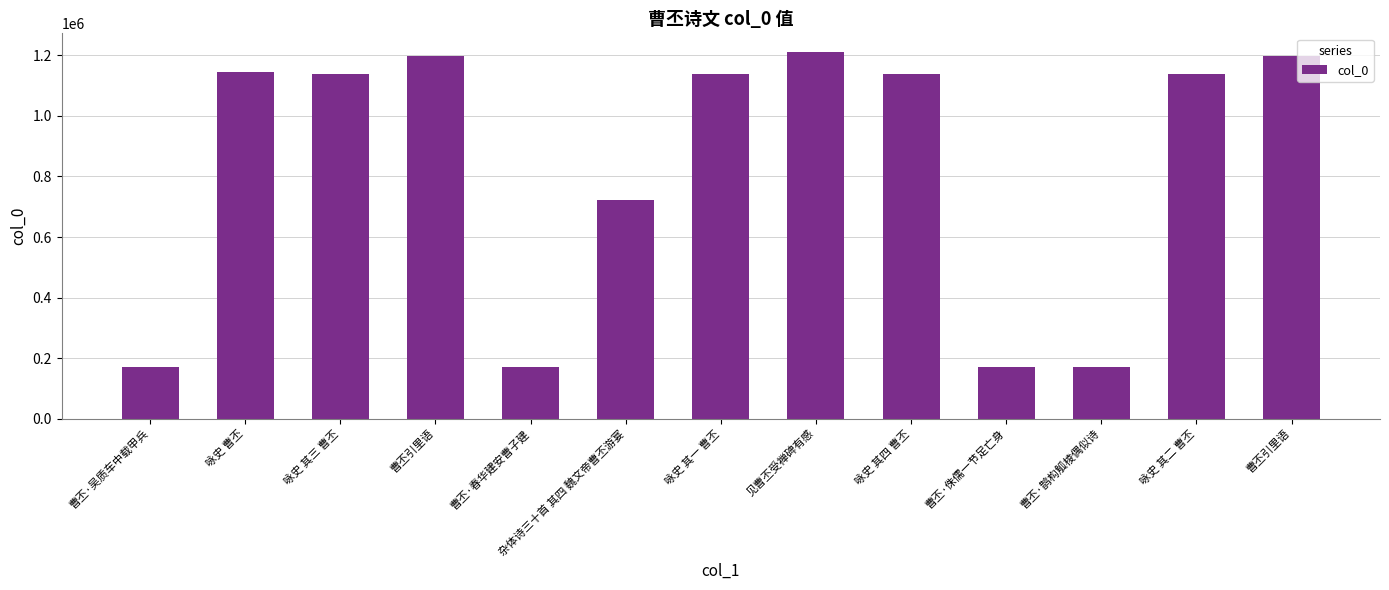

How many data points are less than 1140033?

6